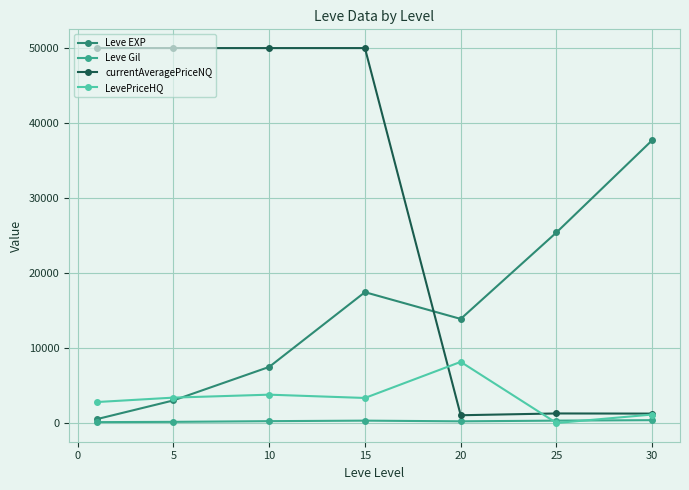

Which series has the largest range (max minus min)?

currentAveragePriceNQ